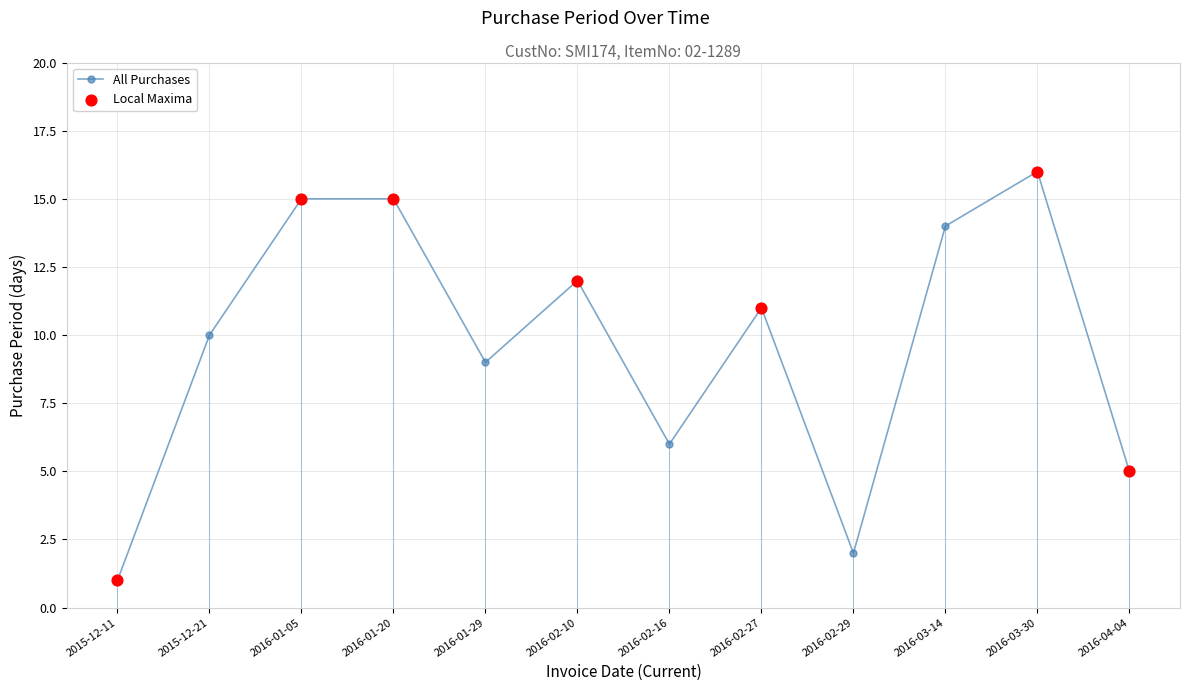

Approximately how many times larger is the value at 2016-02-10 compared to 2015-12-11?

12.0